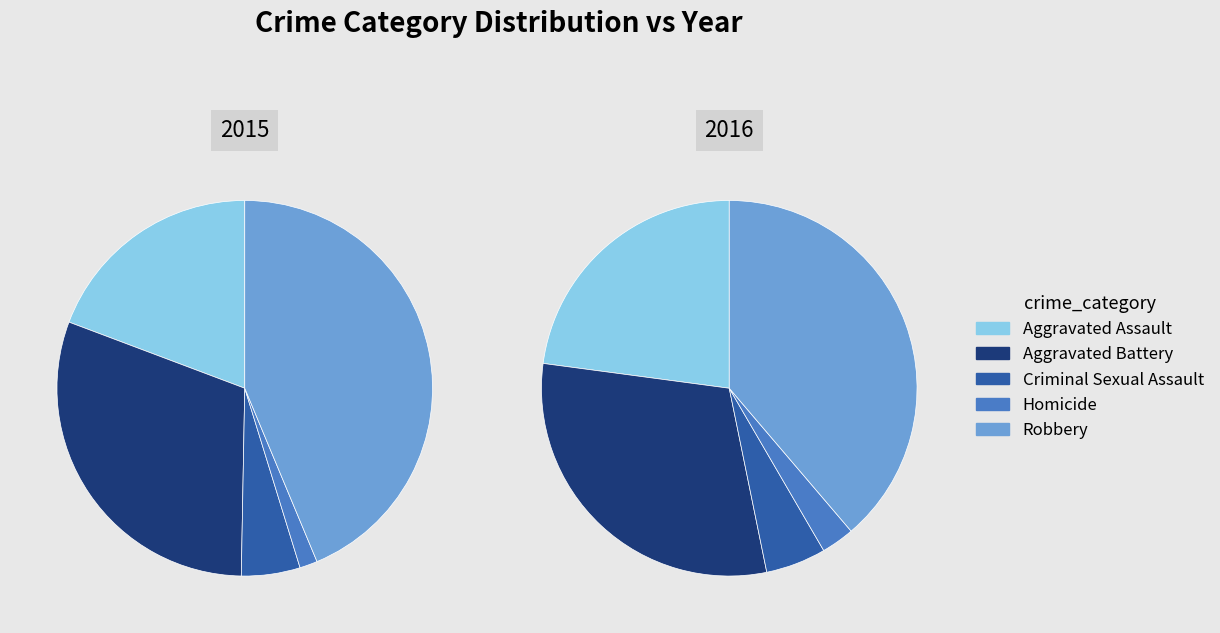

Rank the categories by value from highest to lowest.

Robbery, Aggravated Battery, Aggravated Assault, Criminal Sexual Assault, Homicide